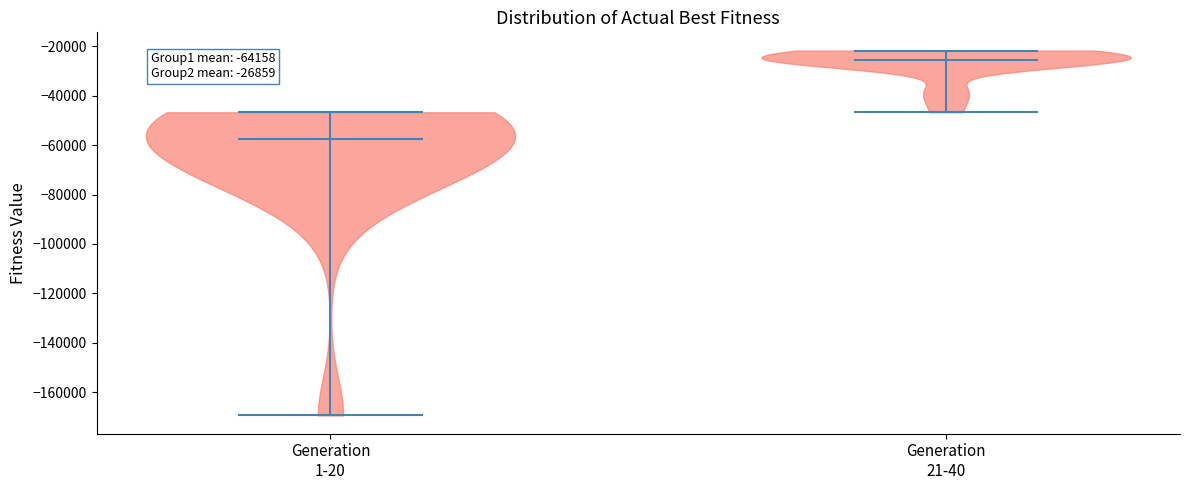

Which violin has the lowest median line?

Generation 1-20